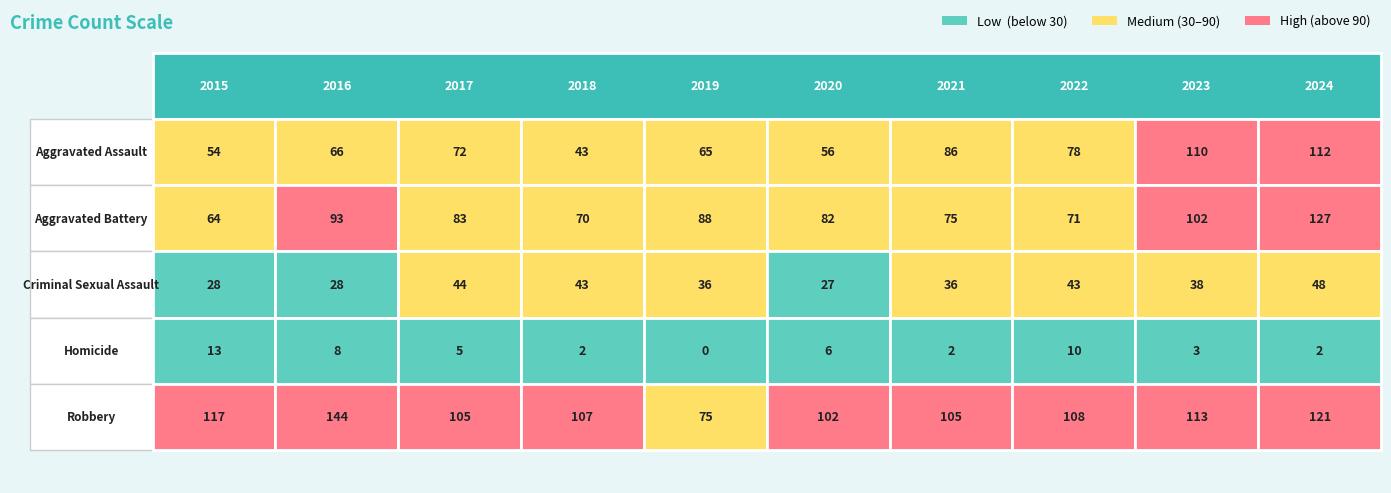

Reading left to right, extract all data points from this chart.

Aggravated Assault: 2015=54	2016=66	2017=72	2018=43	2019=65	2020=56	2021=86	2022=78	2023=110	2024=112
Aggravated Battery: 2015=64	2016=93	2017=83	2018=70	2019=88	2020=82	2021=75	2022=71	2023=102	2024=127
Criminal Sexual Assault: 2015=28	2016=28	2017=44	2018=43	2019=36	2020=27	2021=36	2022=43	2023=38	2024=48
Homicide: 2015=13	2016=8	2017=5	2018=2	2019=0	2020=6	2021=2	2022=10	2023=3	2024=2
Robbery: 2015=117	2016=144	2017=105	2018=107	2019=75	2020=102	2021=105	2022=108	2023=113	2024=121